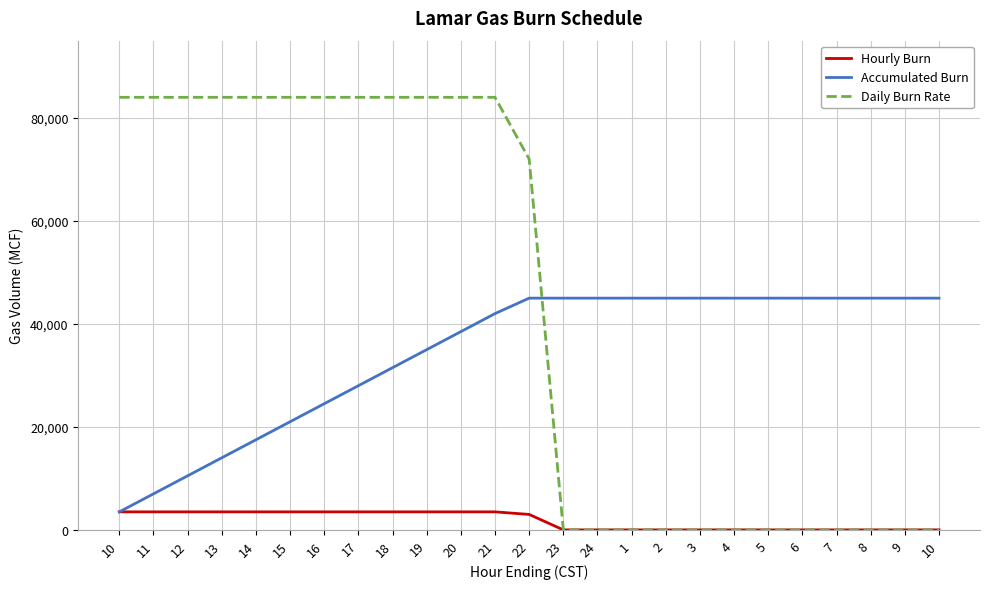

List the series in order of their peak value, highest first.

Daily Burn Rate, Accumulated Burn, Hourly Burn